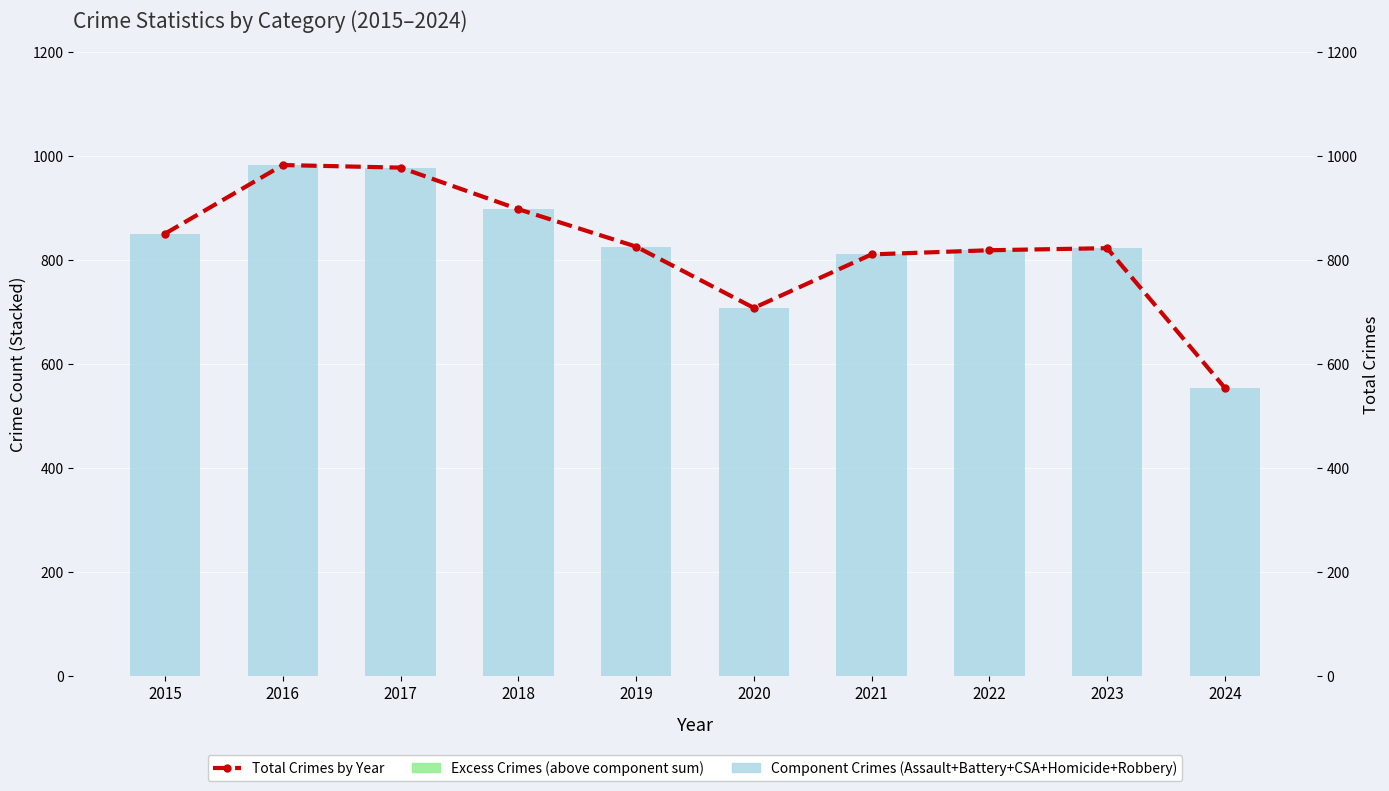

At which label does Blocks Requested from Available Supply first exceed 826?

2015